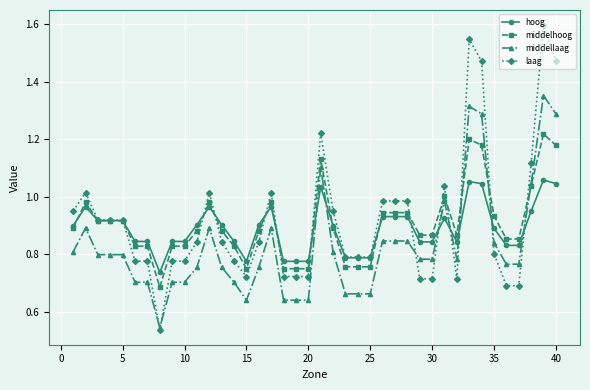

Which series has the widest spread of values?

laag